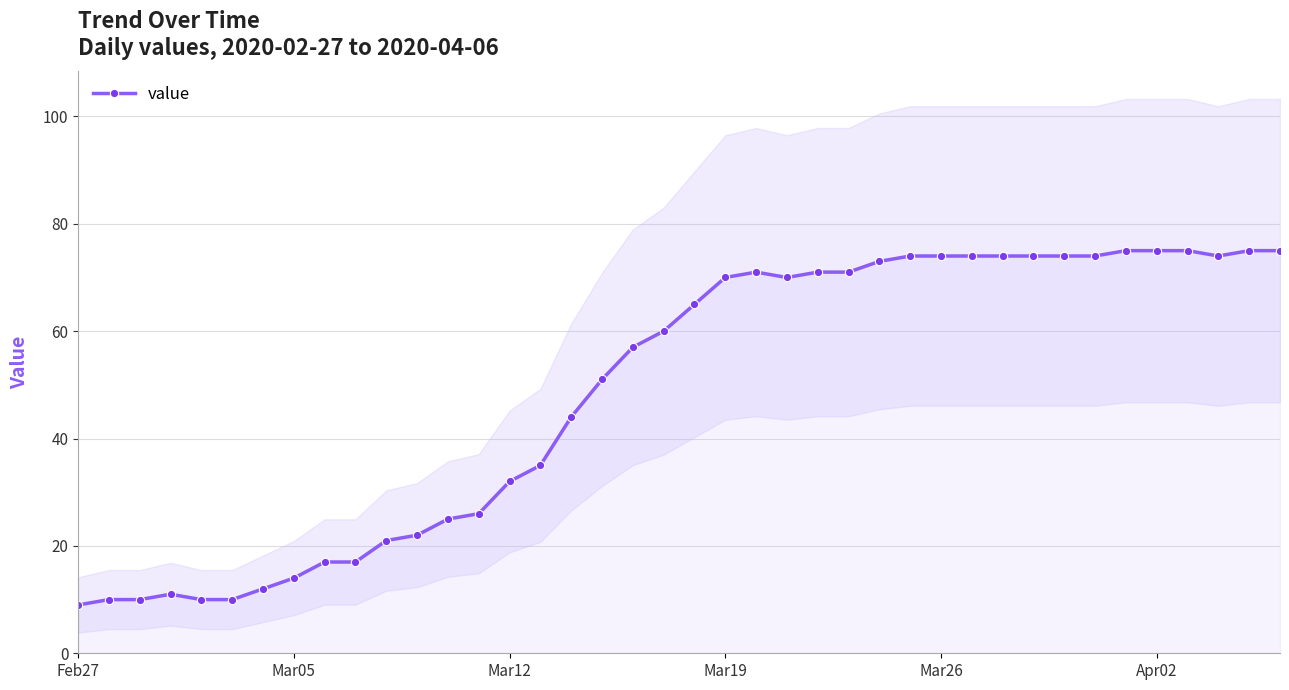

Is this an area chart (filled region under the line)?

No